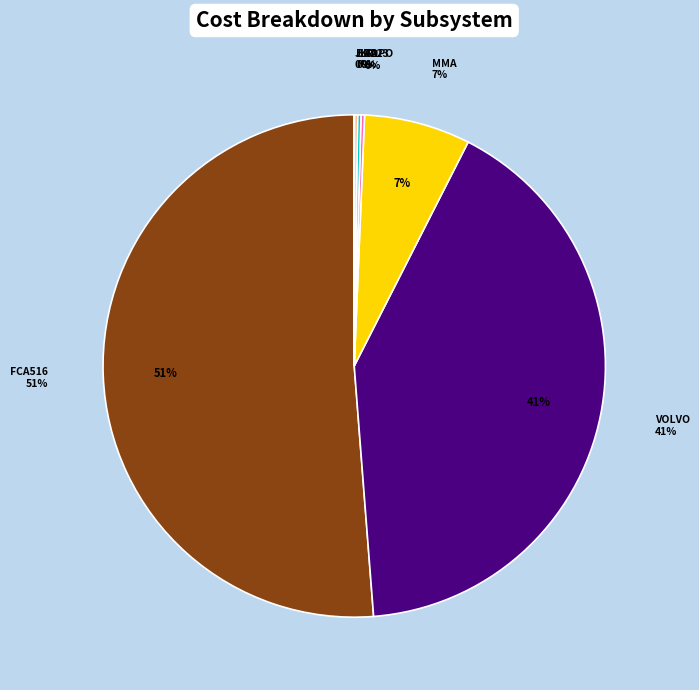

How many segments does this pie chart have?

7